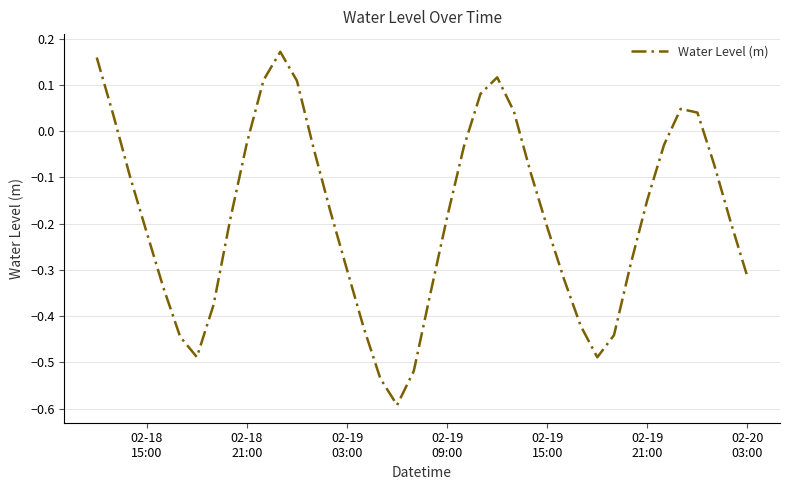

What is the smallest value displayed?

-0.6